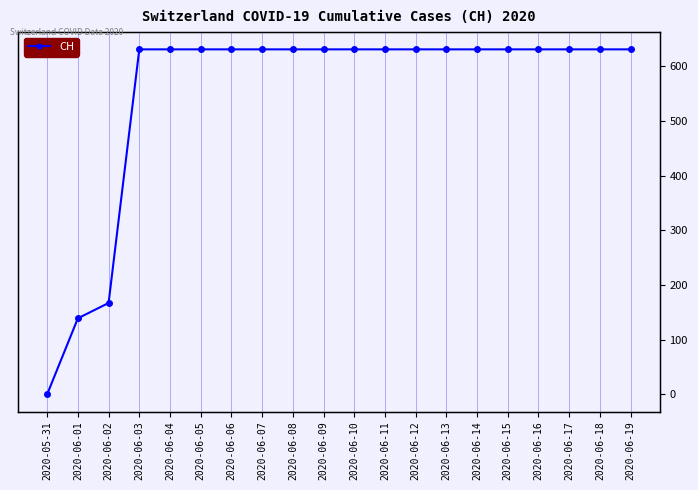

Rank the categories by value from highest to lowest.

2020-06-03, 2020-06-04, 2020-06-05, 2020-06-06, 2020-06-07, 2020-06-08, 2020-06-09, 2020-06-10, 2020-06-11, 2020-06-12, 2020-06-13, 2020-06-14, 2020-06-15, 2020-06-16, 2020-06-17, 2020-06-18, 2020-06-19, 2020-06-02, 2020-06-01, 2020-05-31